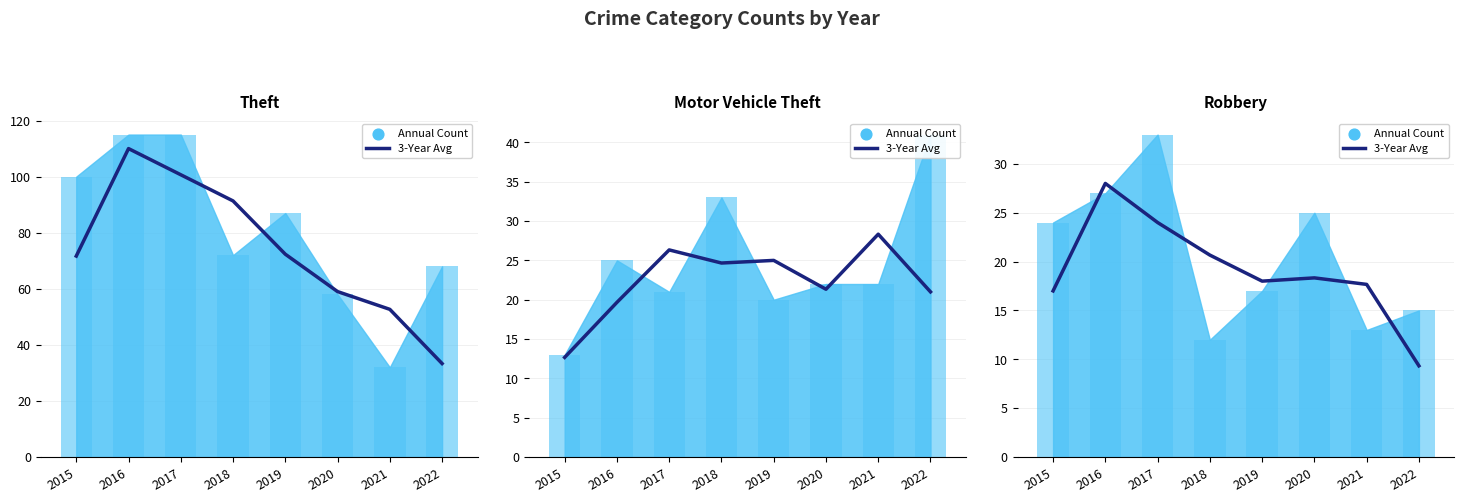

What is the ratio of the value at 2019 to the value at 2016?

0.6